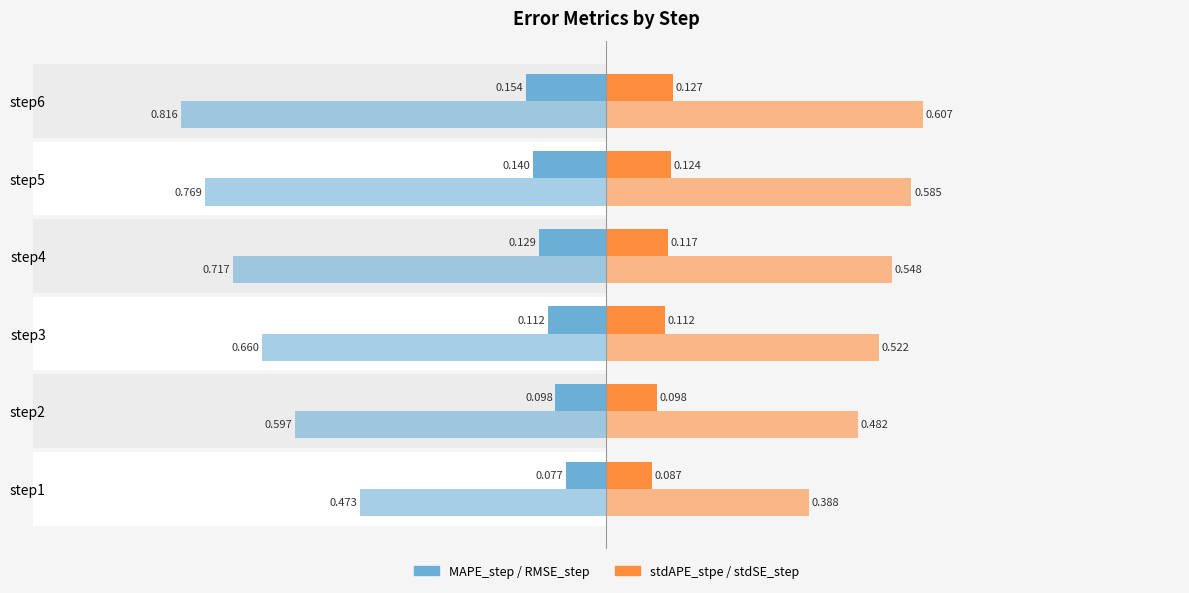

At how many categories does at least one series exceed 0?

6